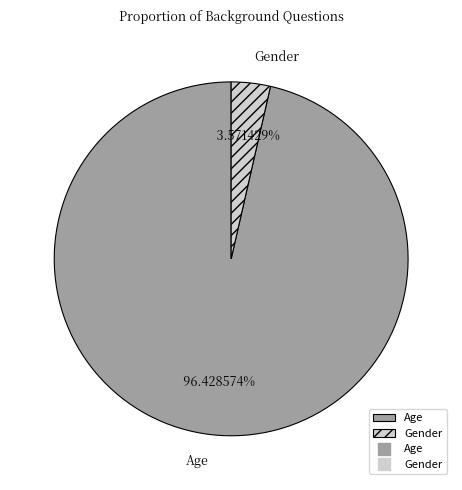

Combined, do Age and Gender account for over 50%?

Yes